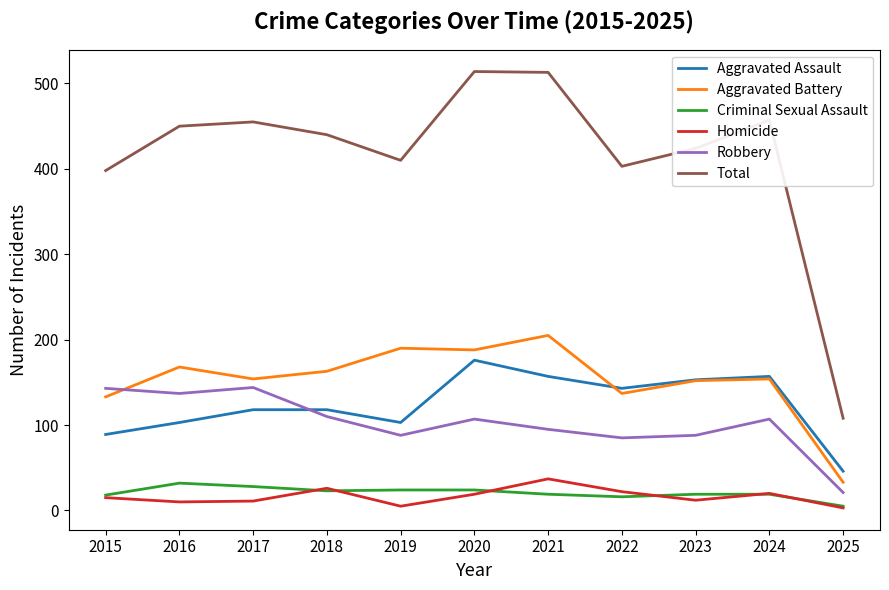

True or false: Robbery and Homicide cross at least once.

False